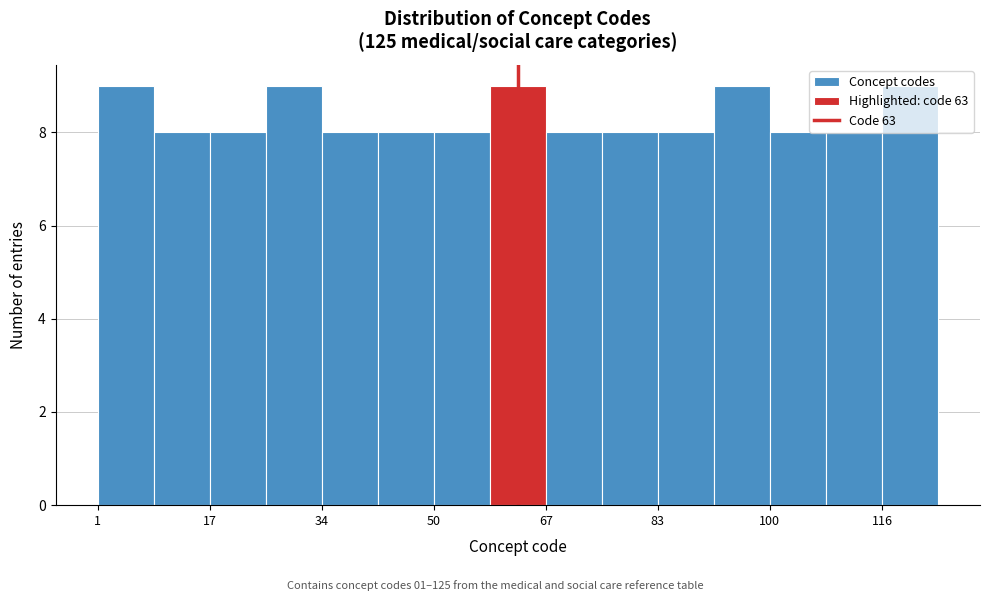

Reading left to right, transcribe this chart: for each bar, give the range it covers on the x-axis and its height. Neither the bar edges nor the heights are printed on the chart, so give them approximately, as read against the axes.

2 to 10: 9
10 to 18: 8
18 to 26: 8
26 to 34: 9
34 to 42: 8
42 to 50: 8
50 to 58: 8
58 to 68: 9
68 to 76: 8
76 to 84: 8
84 to 92: 8
92 to 100: 9
100 to 108: 8
108 to 116: 8
116 to 126: 9